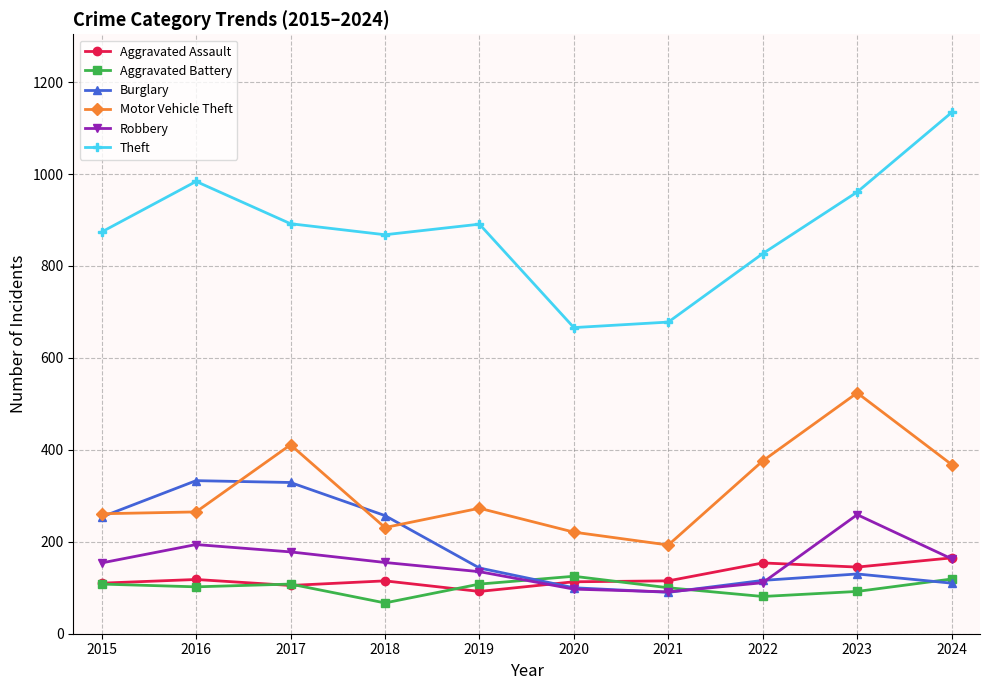

What is the total value across all series at 2021?

1267